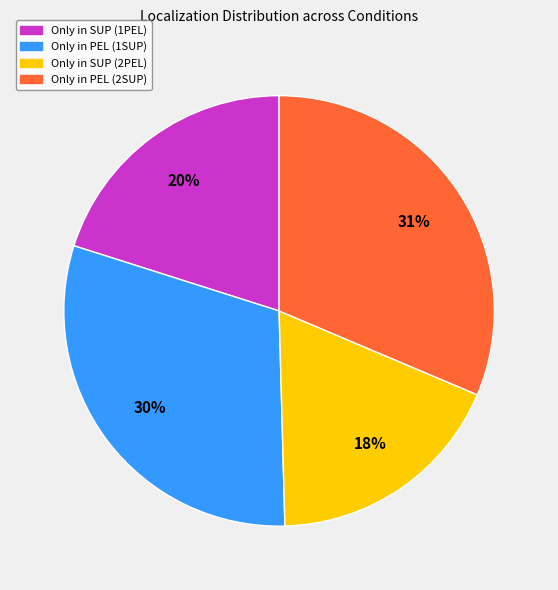

Which slice is the largest?

Only in PEL (2SUP)